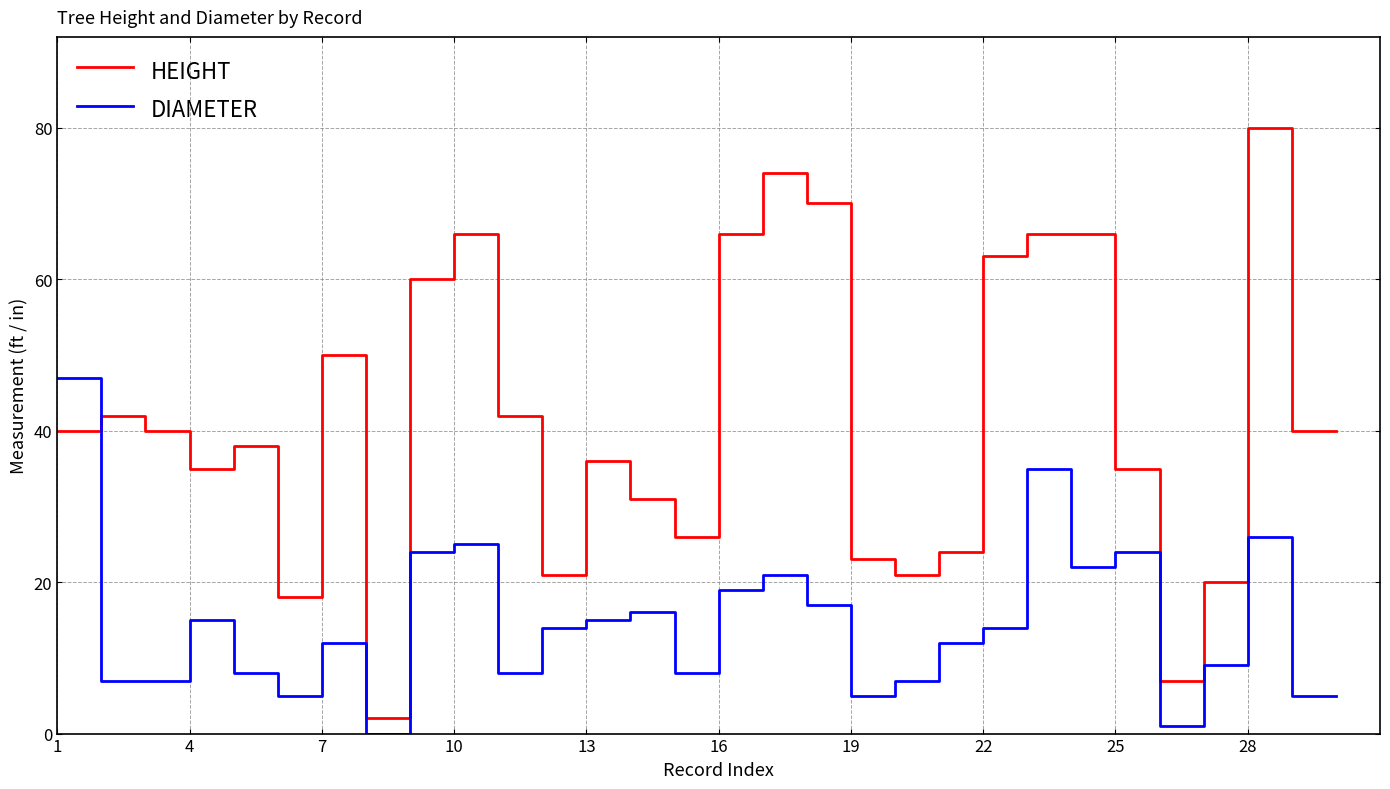

How many categories are shown in the chart?

30